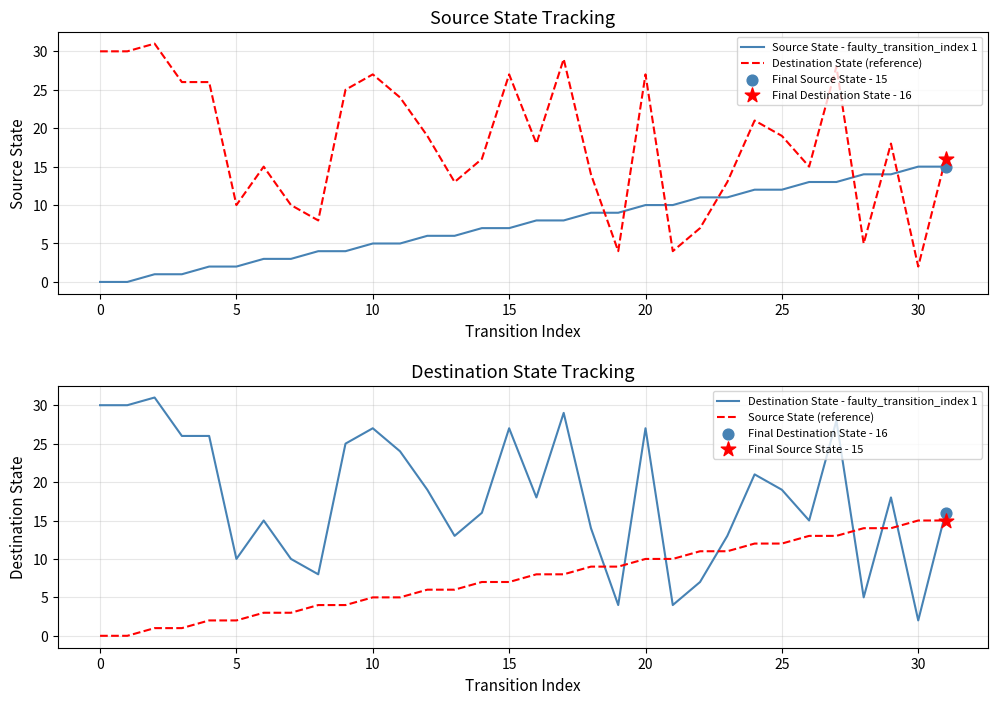

Which series has the largest total across all categories?

Destination State (reference)